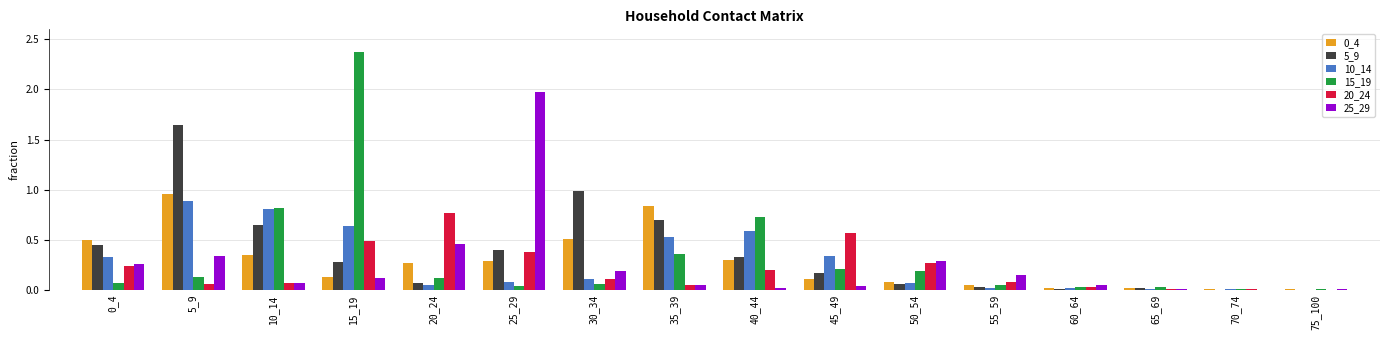

What is the sum of all 10_14 values?

4.5